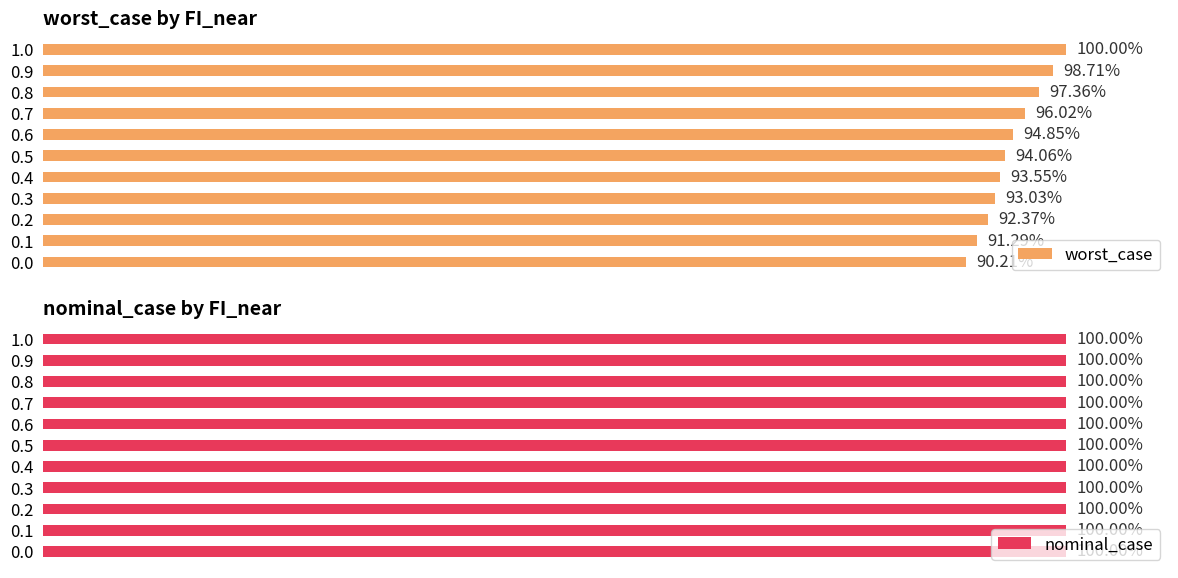

Which series has the largest total across all categories?

worst_case